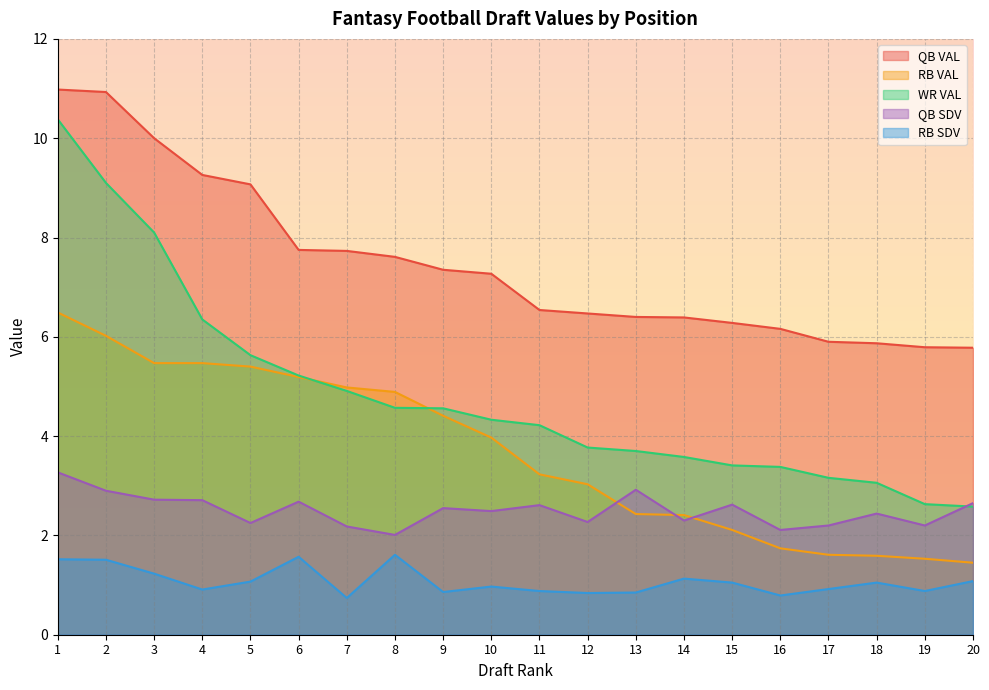

What is the sum of all QB VAL values?

149.5